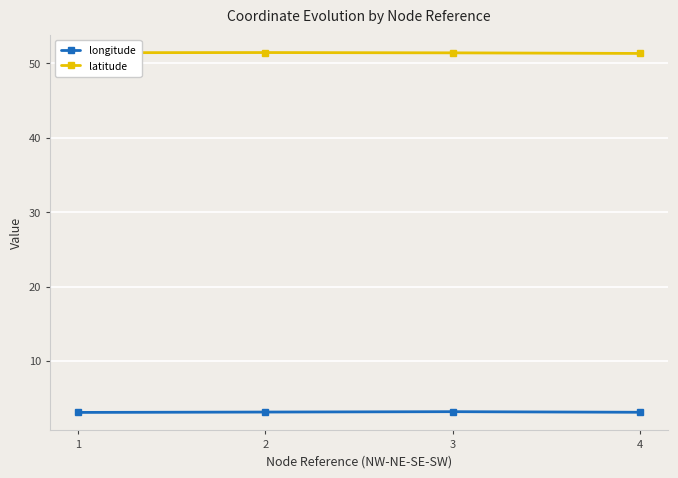

What are all the series names shown in the legend?

longitude, latitude